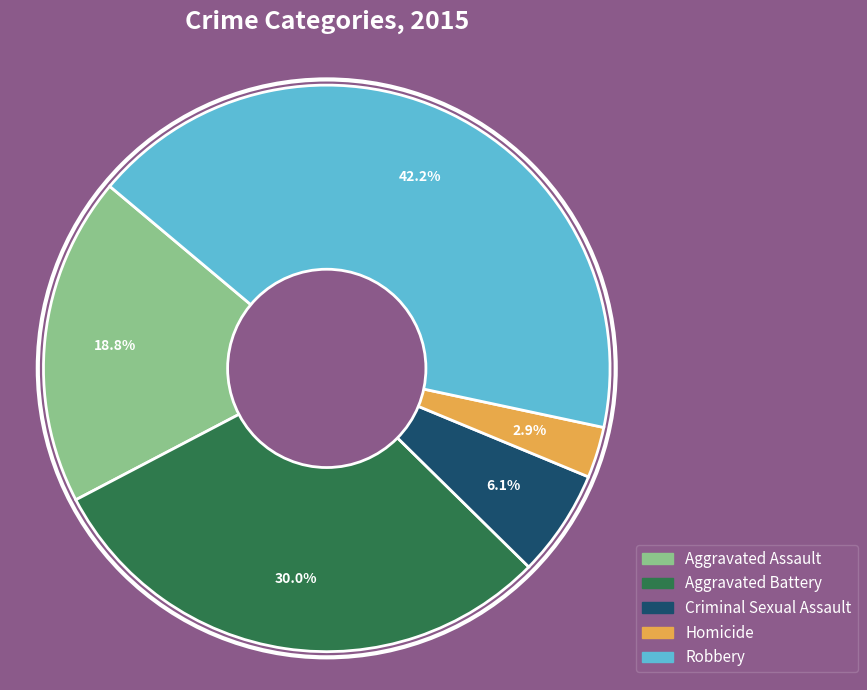

To the nearest percent, what is the combined percentage of Aggravated Battery and Robbery?

72%